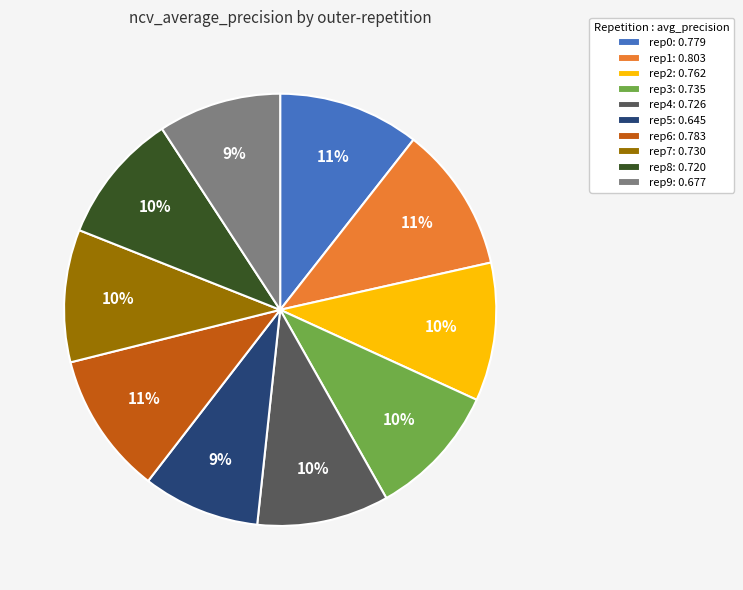

To the nearest percent, what is the difference between the largest and smallest slice percentages?

2%